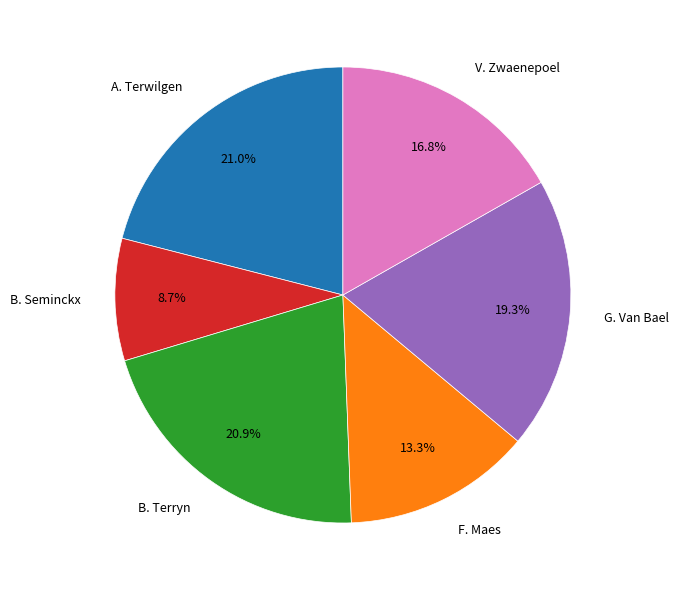

To the nearest percent, what is the difference between the largest and smallest slice percentages?

12%